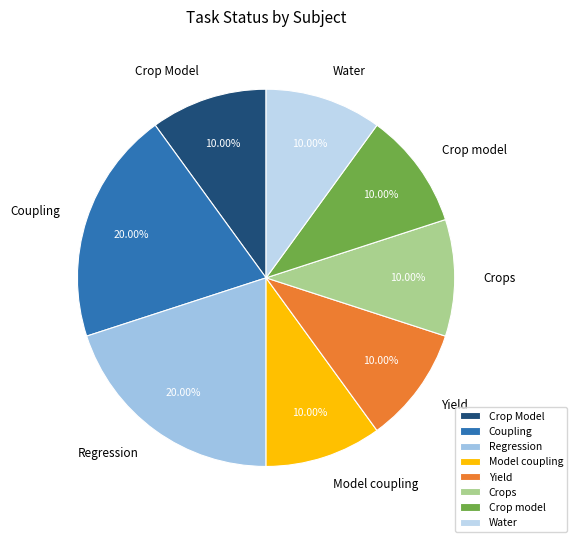

Between Regression and Crop model, which is larger?

Regression